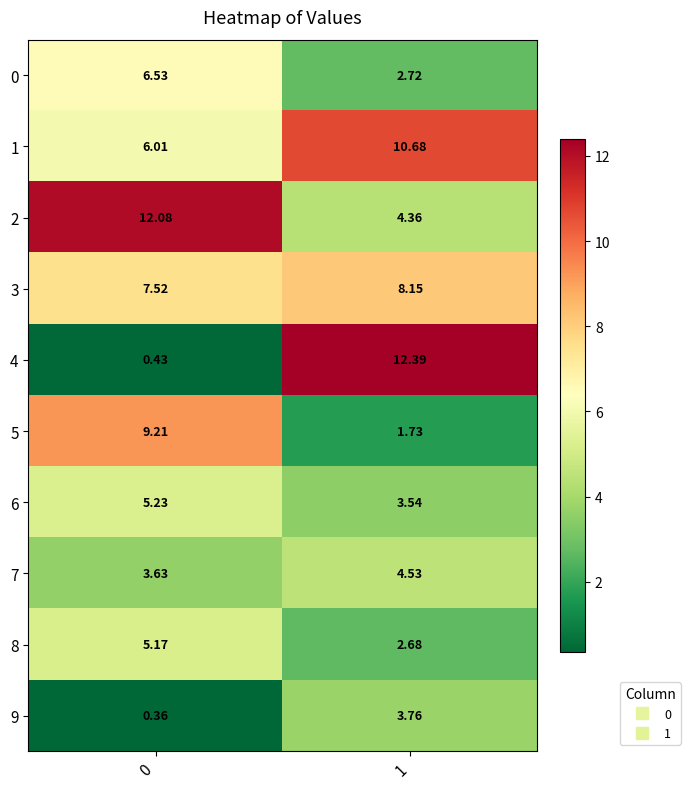

At 0, list the series in order from largest to smallest.

2, 5, 3, 0, 1, 6, 8, 7, 4, 9